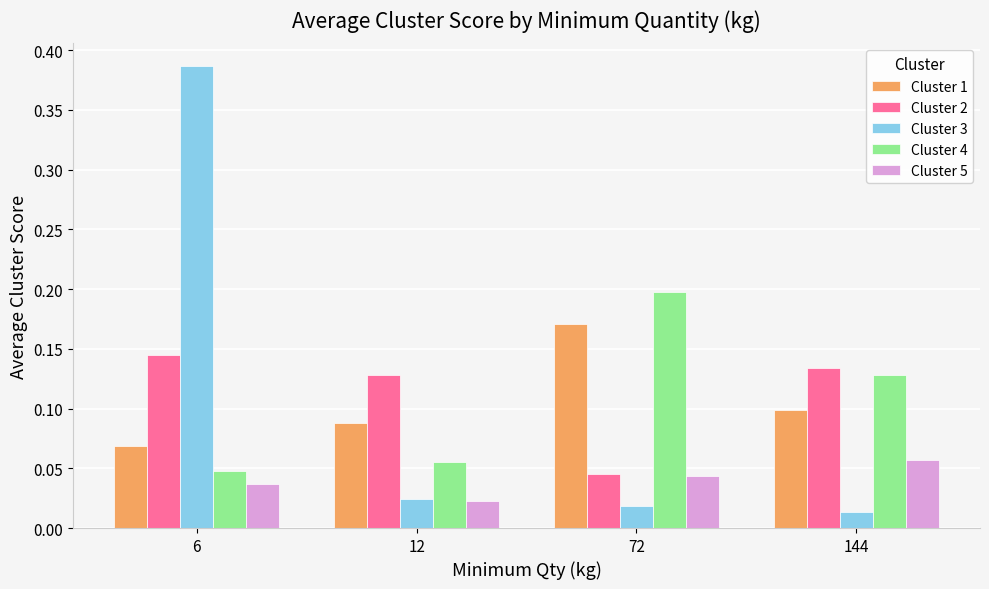

Which series has the widest spread of values?

Cluster 3